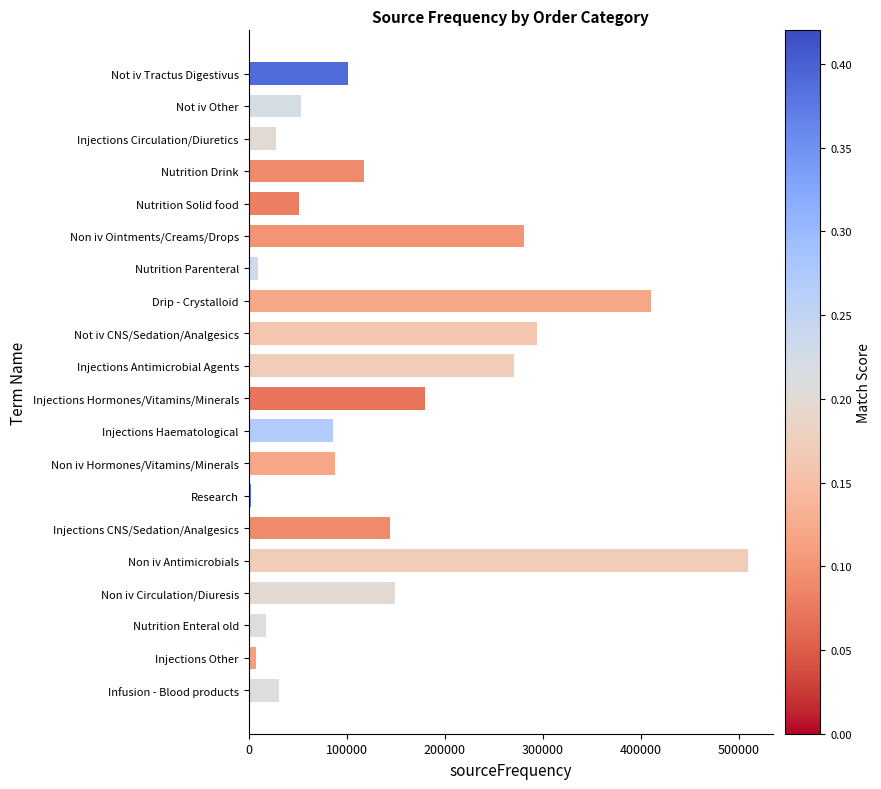

Approximately how many times larger is the value at Non iv Circulation/Diuresis compared to Not iv Tractus Digestivus?

1.5